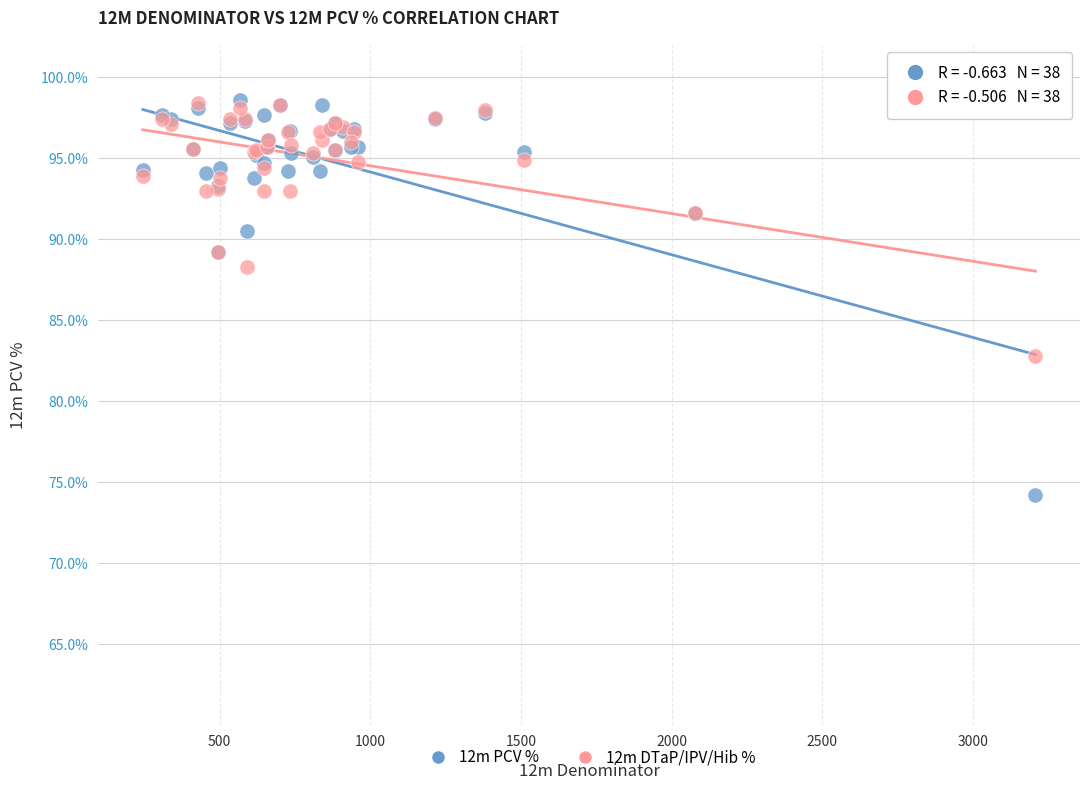

Which series has the largest Y range (max minus min)?

12m PCV %